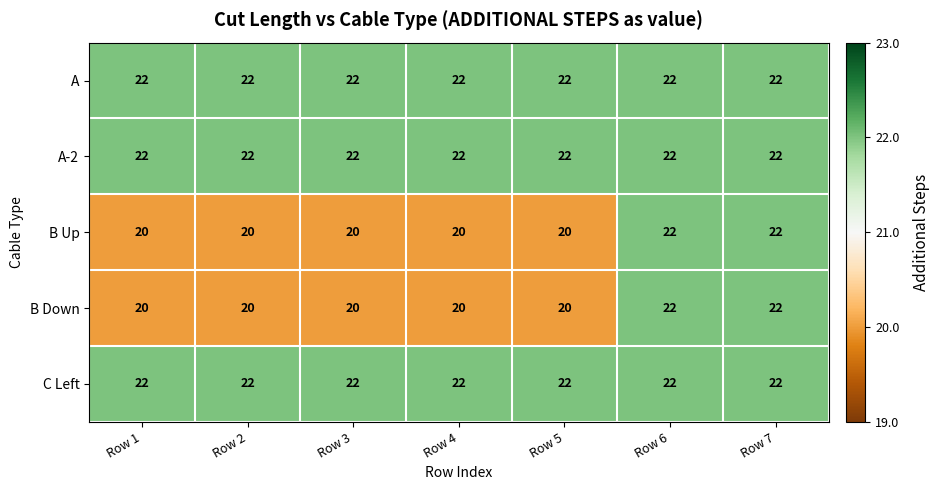

What value does the A-2 series have at Row 2?

22